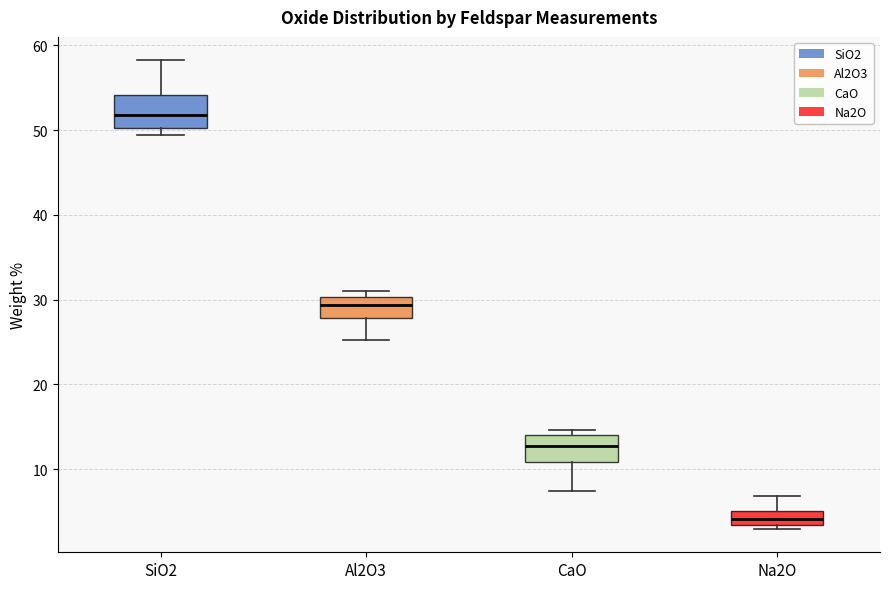

Where does the upper whisker of the box for SiO2 end on the y-axis? The values are not printed on the chart, so give them approximately, as read against the axis.

58